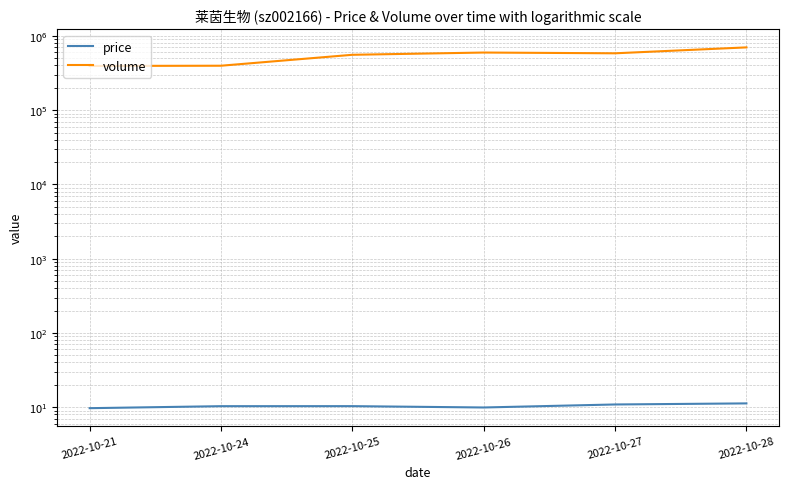

What is the difference between the maximum and minimum values in the price series?

1.6